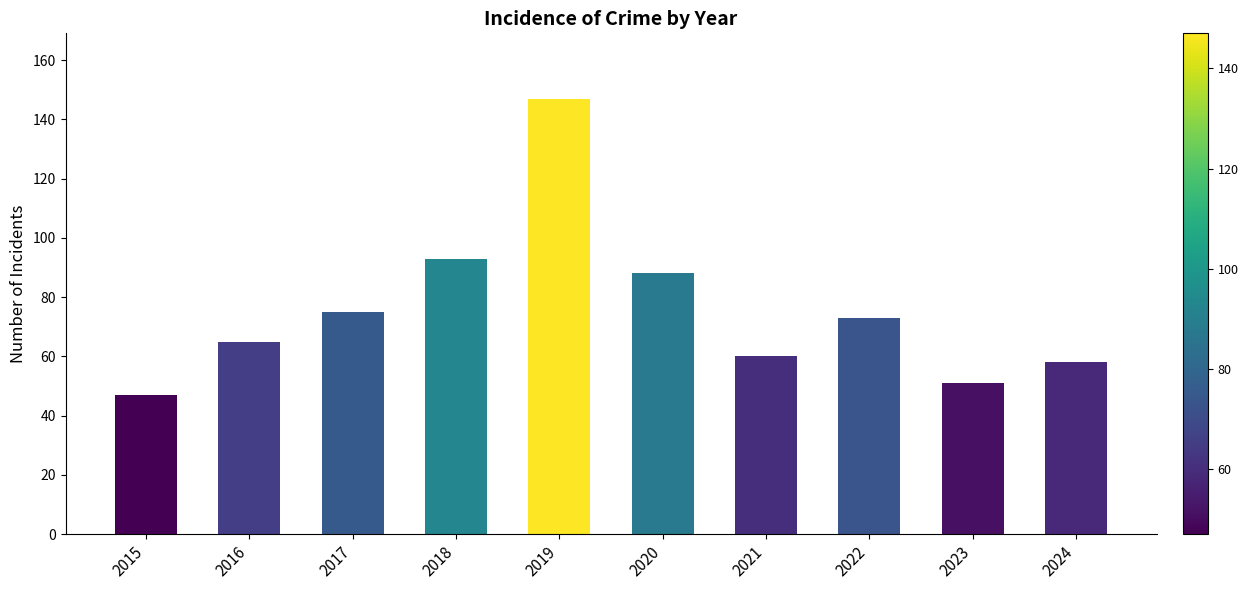

What is the value of the 2nd bar from the left?

65